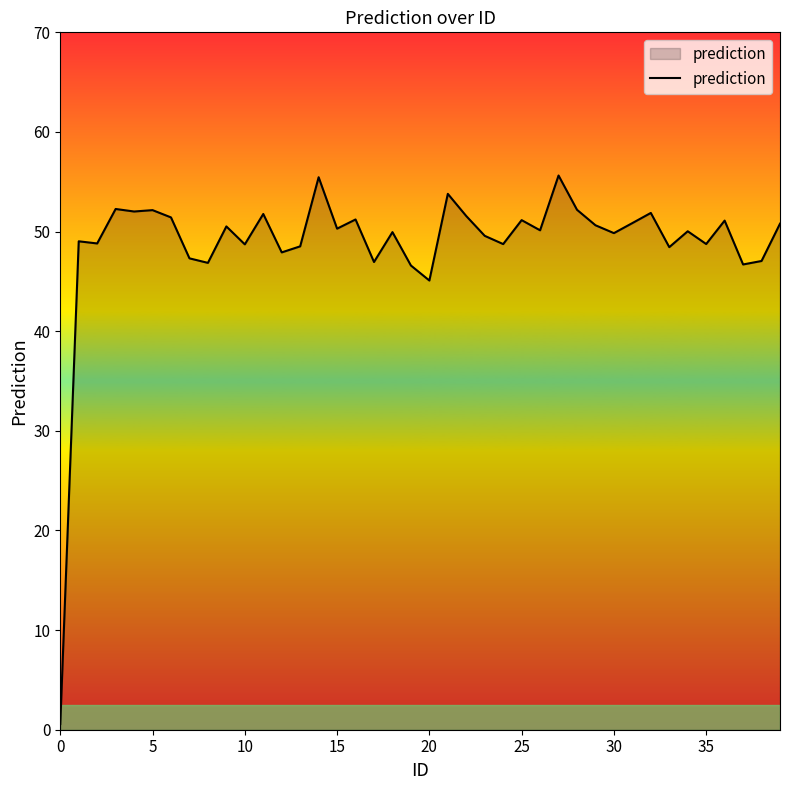

What is the difference between the maximum and minimum values?

55.1